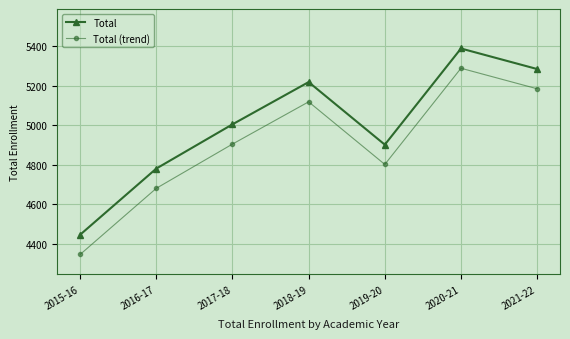

How many categories are shown in the chart?

7